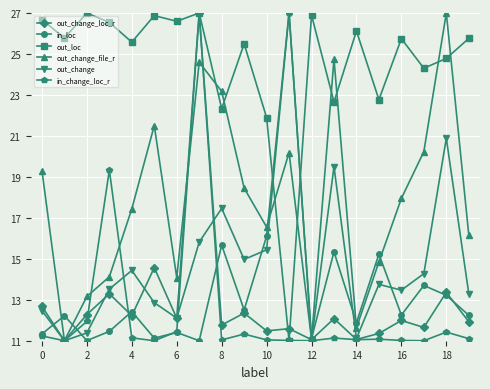

How many data points in out_change_file_r are less than 17?

9